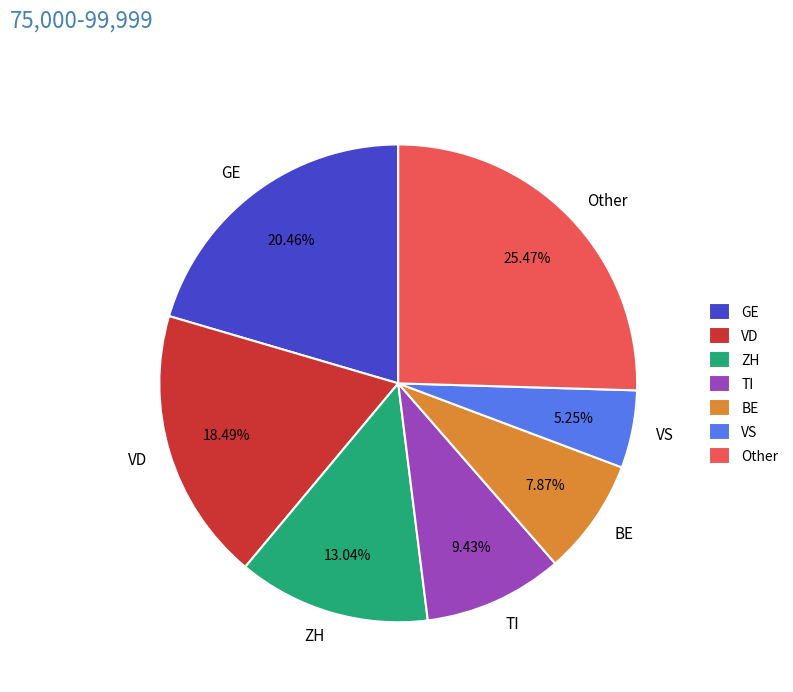

Is there any slice that represents more than half of the pie?

No